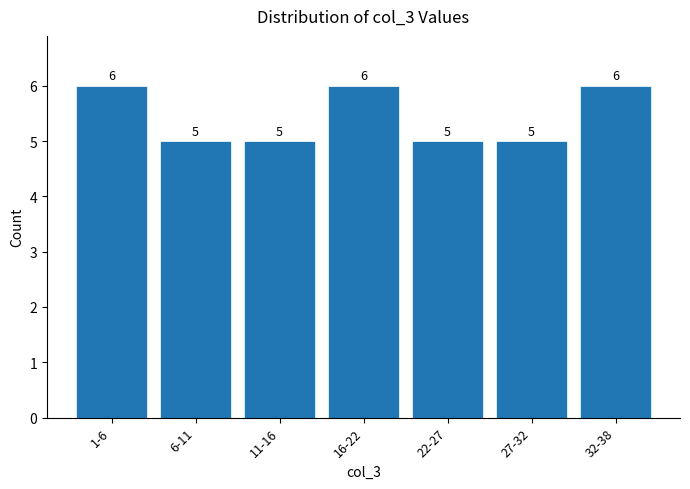

Reading left to right, what are all the values shown in this chart?

6	5	5	6	5	5	6